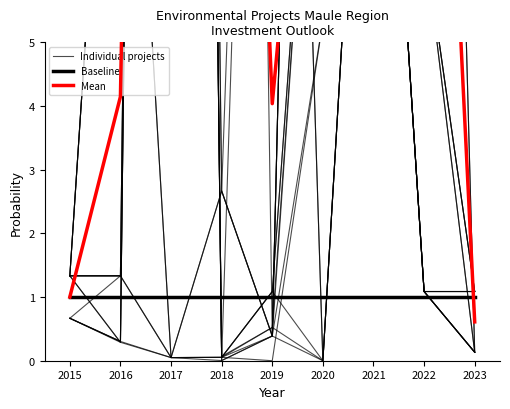

At how many categories does at least one series exceed 20?

2